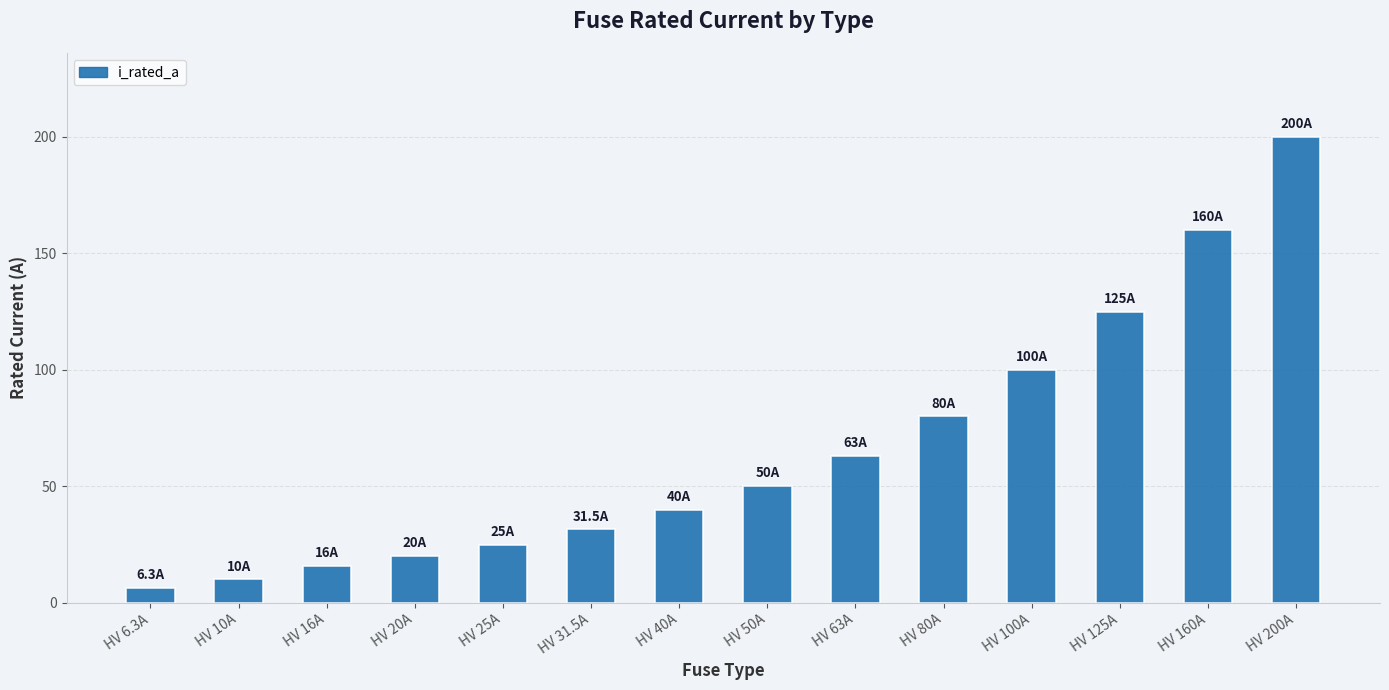

What is the change in value from HV 10A to HV 63A?

+53.0